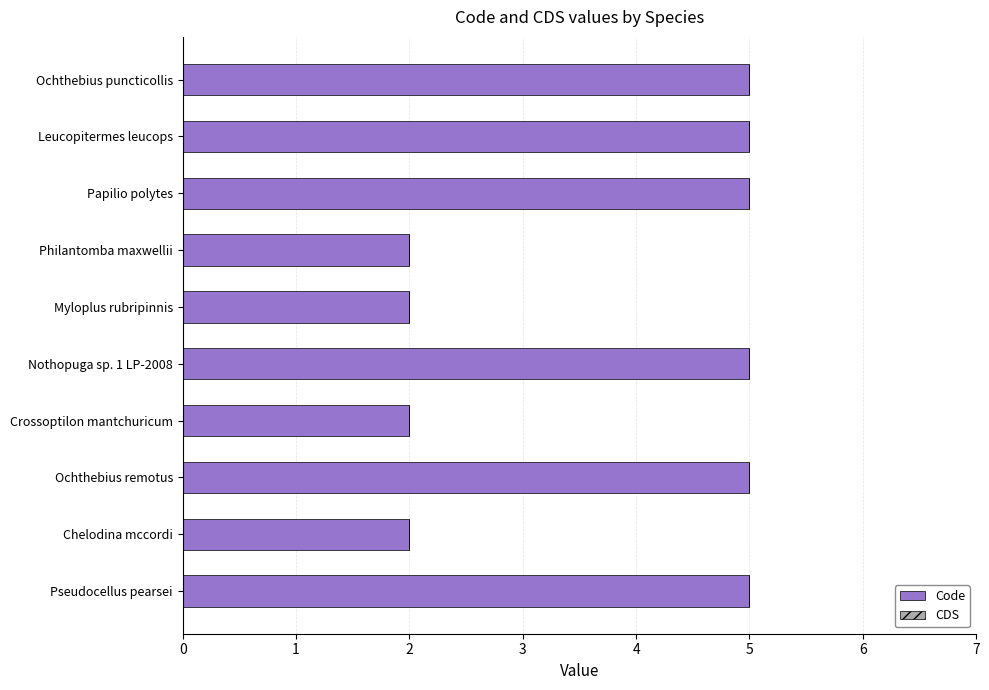

Which has a higher value, Leucopitermes leucops or Philantomba maxwellii?

Leucopitermes leucops